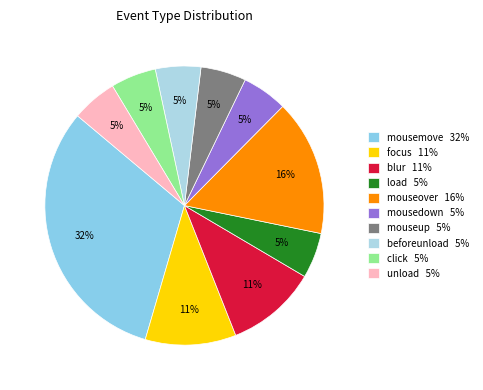

How many segments does this pie chart have?

10